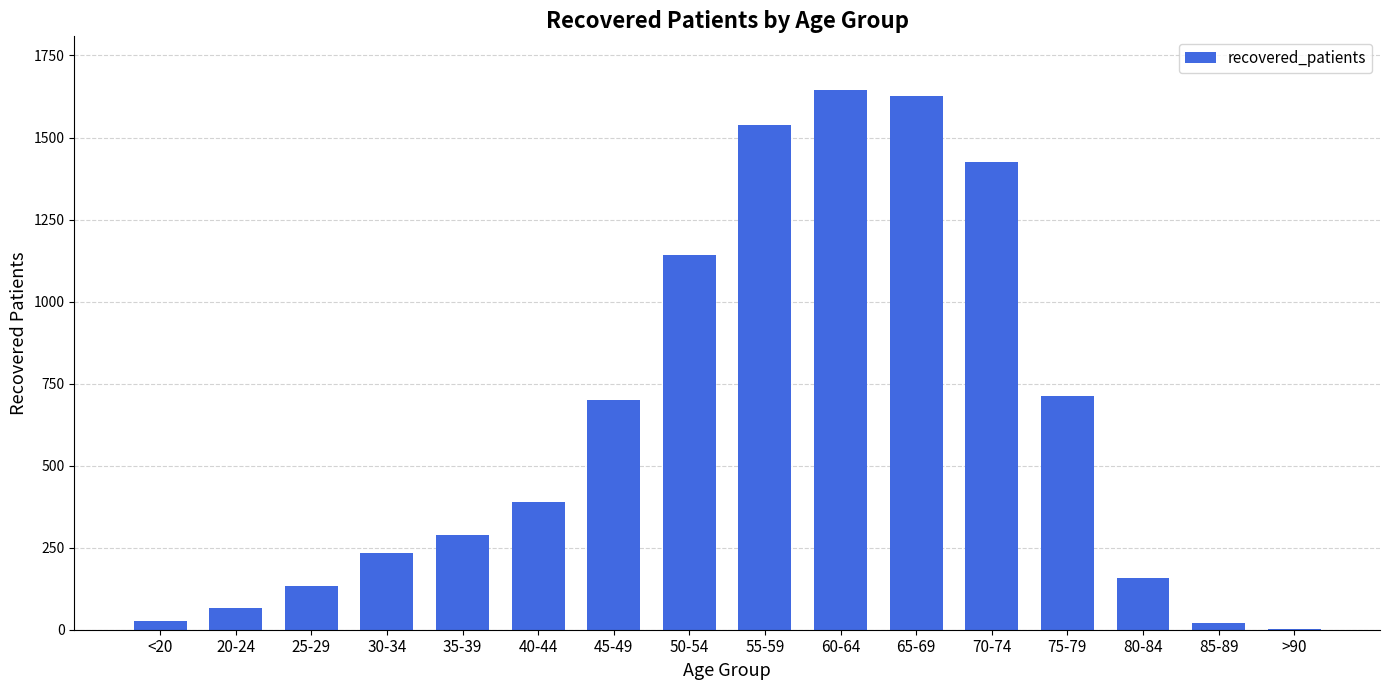

True or false: the data shows 28 at <20.

True